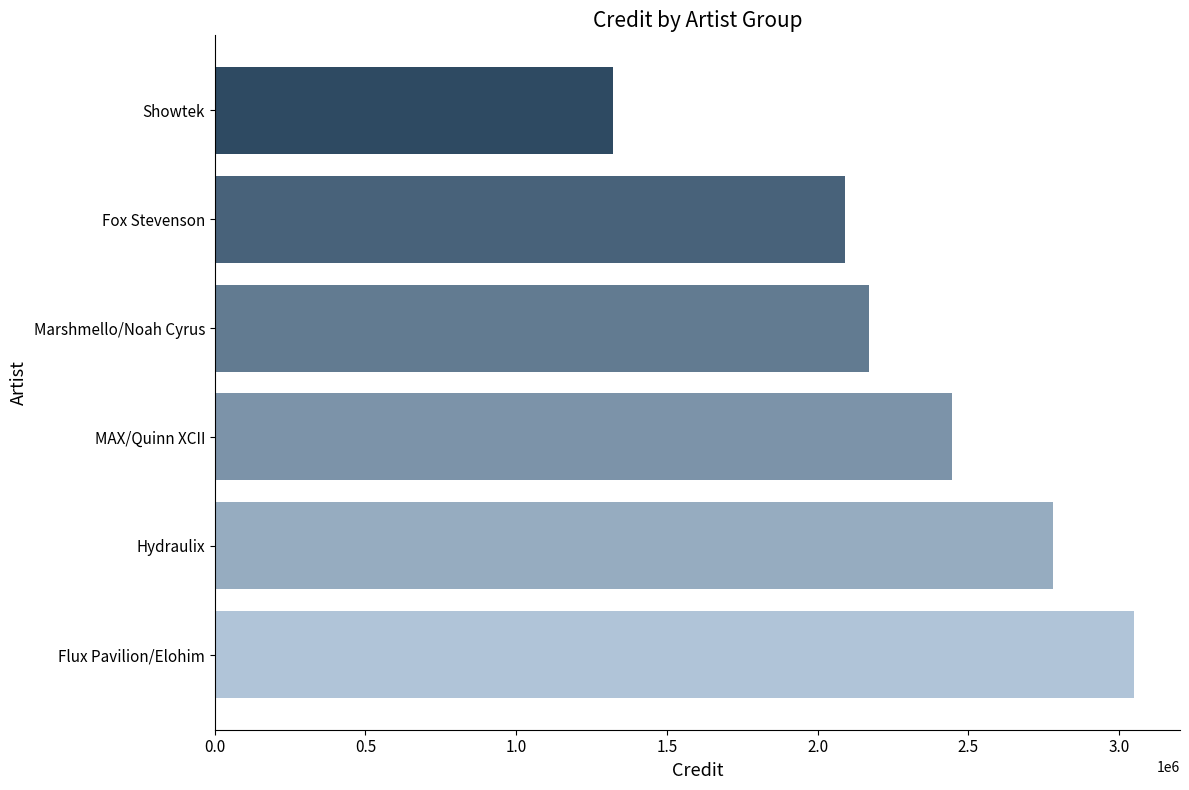

What is the difference between the maximum and second lowest values?

958320